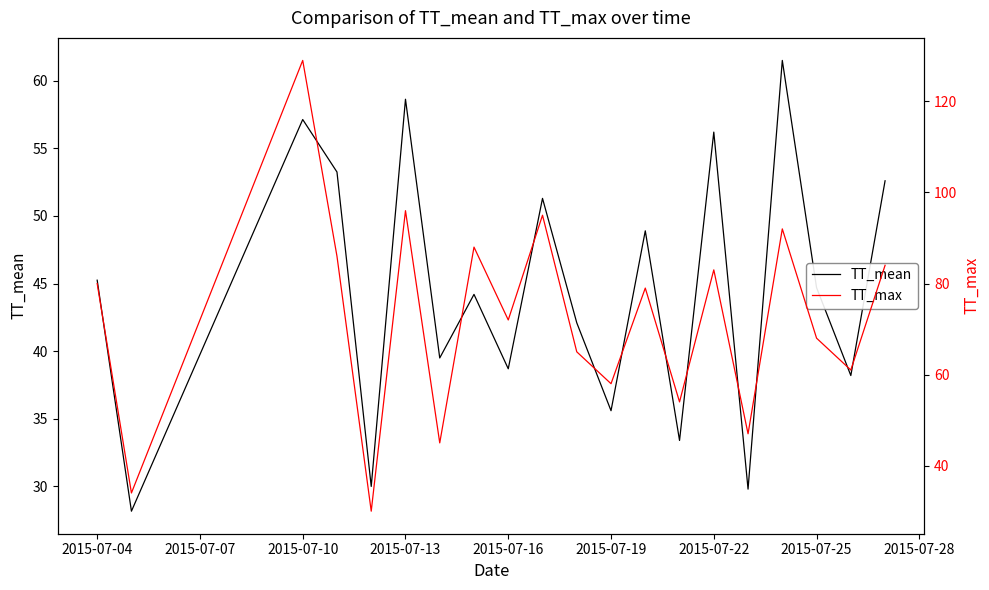

True or false: TT_mean has a value of 44.7 at 2015-07-25.

True